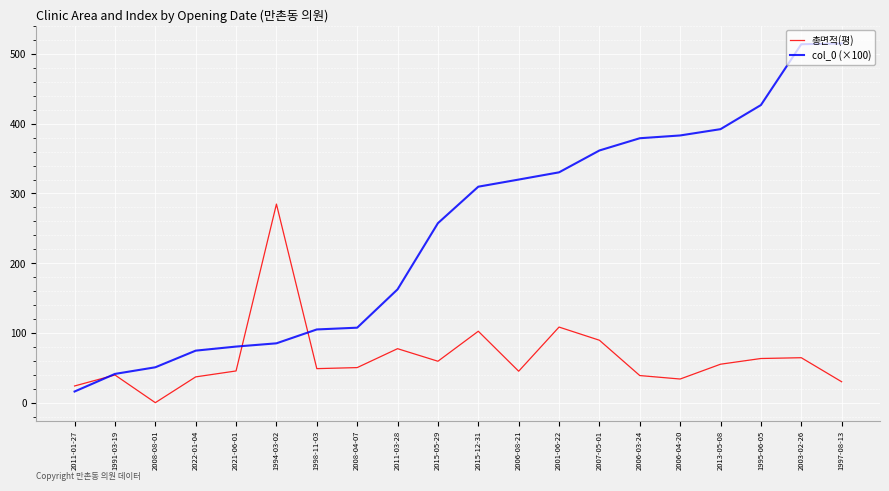

How many intersections are there between 총면적(평) and col_0 (×100)?

3